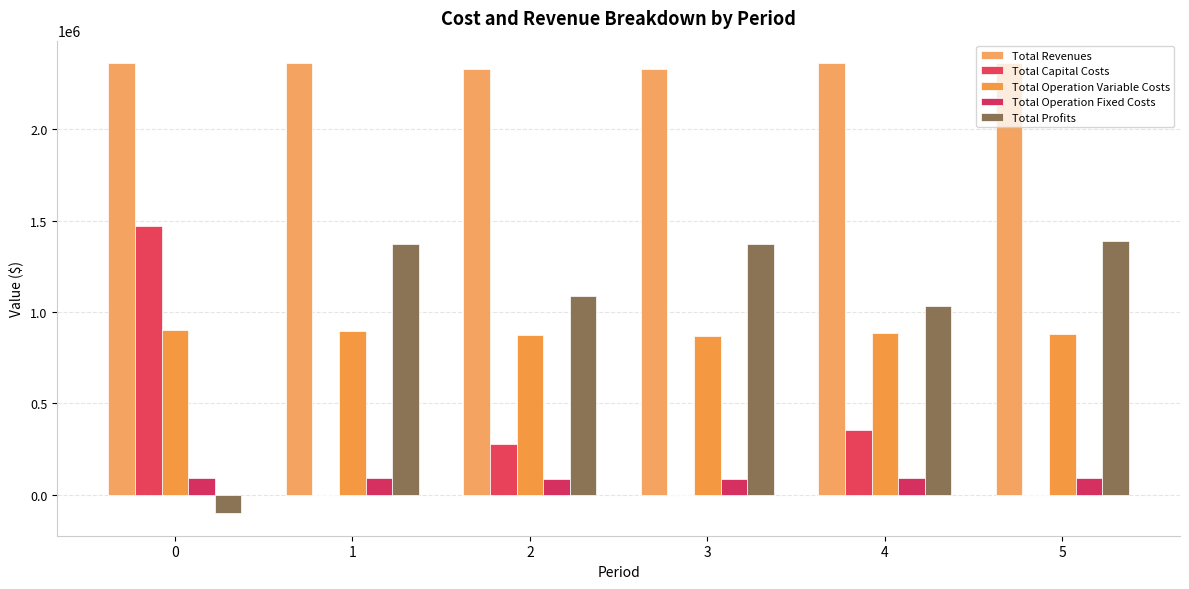

At 2, list the series in order from largest to smallest.

Total Revenues, Total Profits, Total Operation Variable Costs, Total Capital Costs, Total Operation Fixed Costs